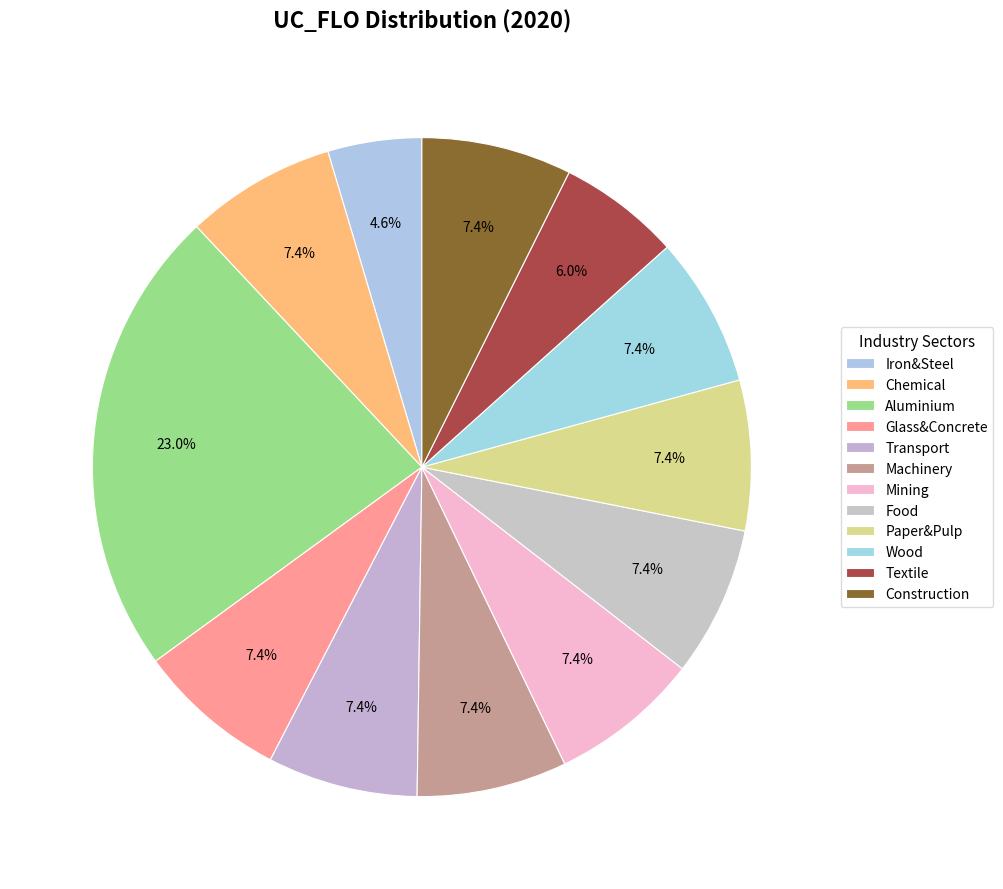

What is the smallest slice in the pie chart?

Iron&Steel